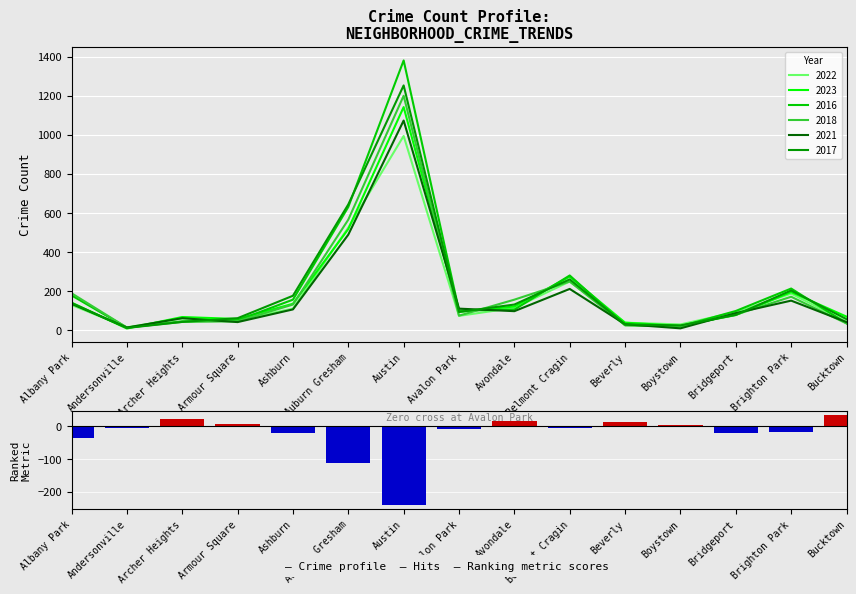

Does the chart contain any negative values?

Yes